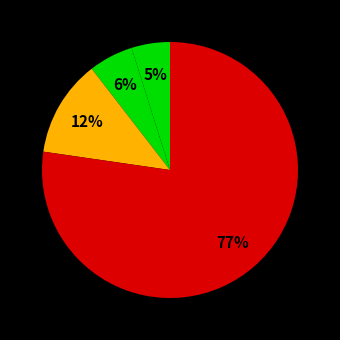

To the nearest percent, what is the difference between the largest and smallest slice percentages?

72%